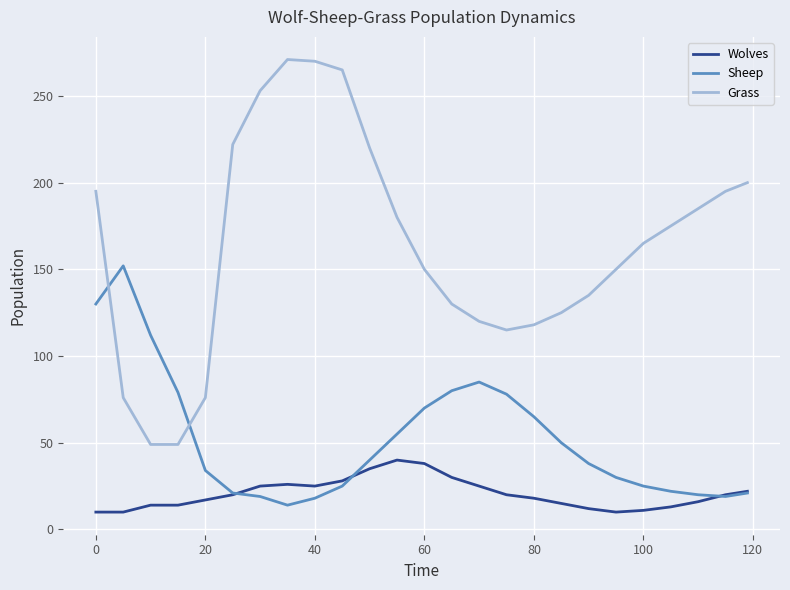

True or false: Sheep and Wolves cross at least once.

True